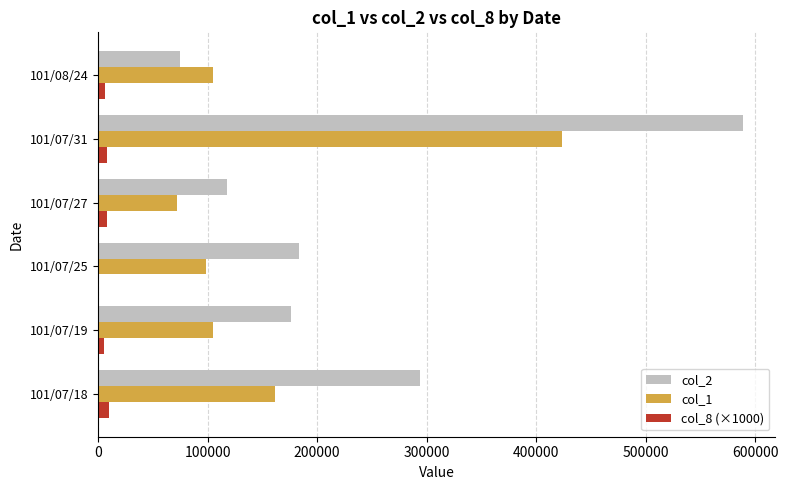

Which series has the largest range (max minus min)?

col_2